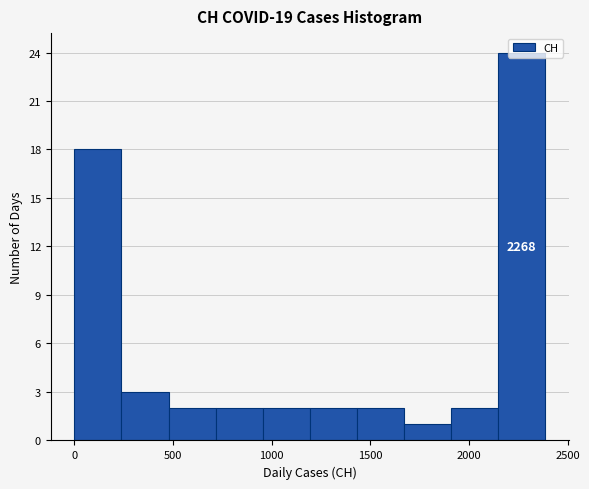

Which range on the x-axis has the tallest bar?

2150 to 2400